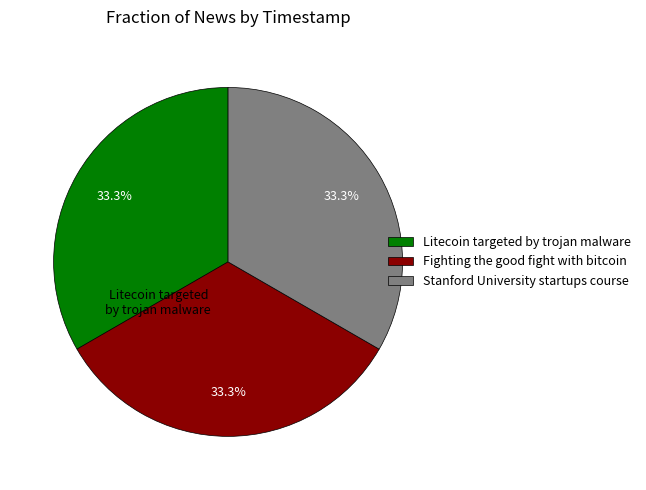

What percentage is the Fighting the good fight with bitcoin slice, to the nearest percent?

33%